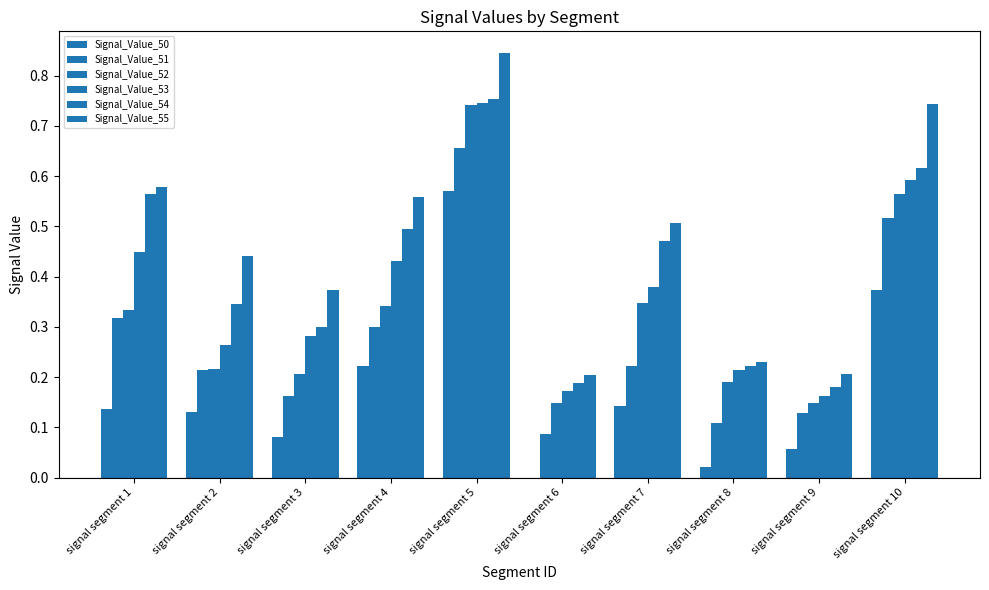

At how many categories does at least one series exceed 0?

10